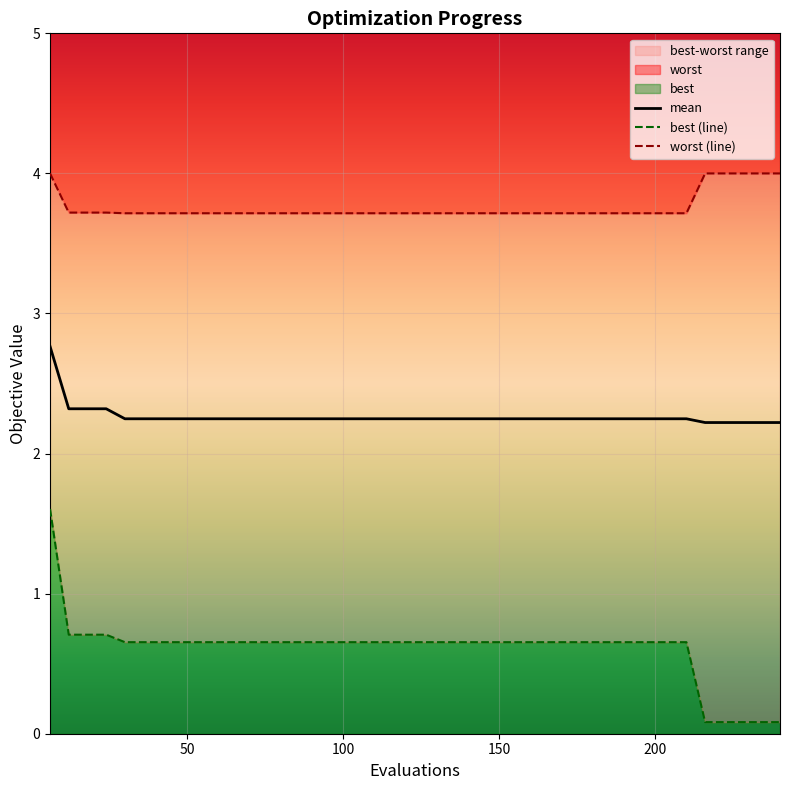

How many series are shown in this chart?

3